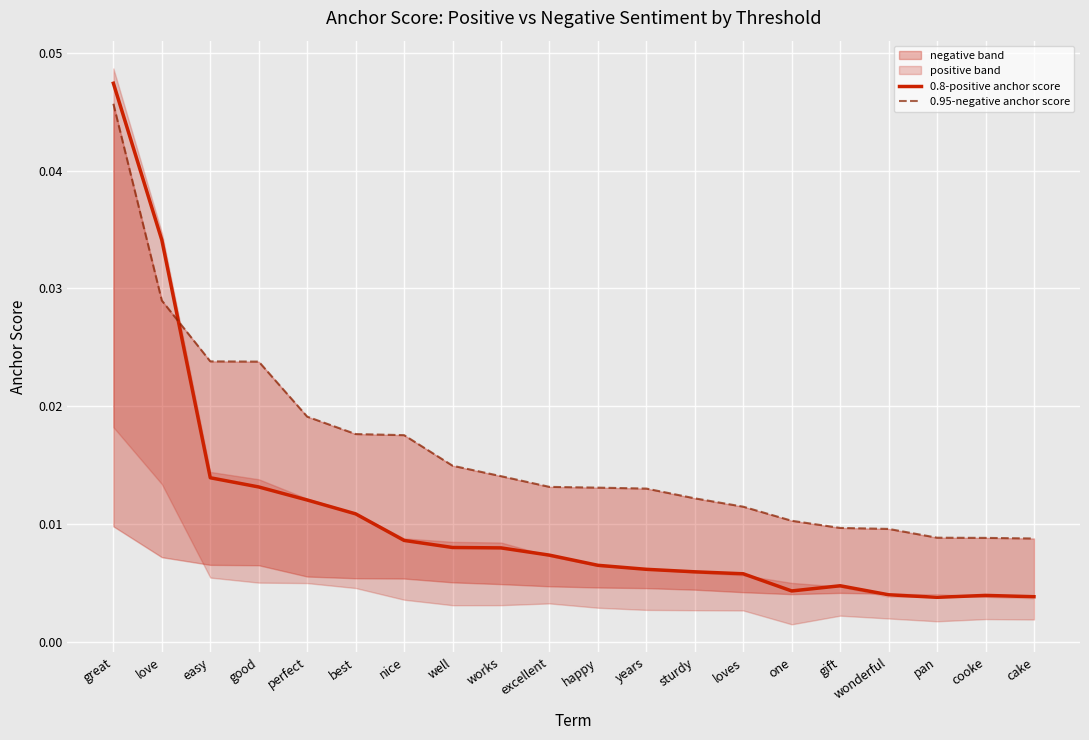

At how many categories does at least one series exceed 0?

20